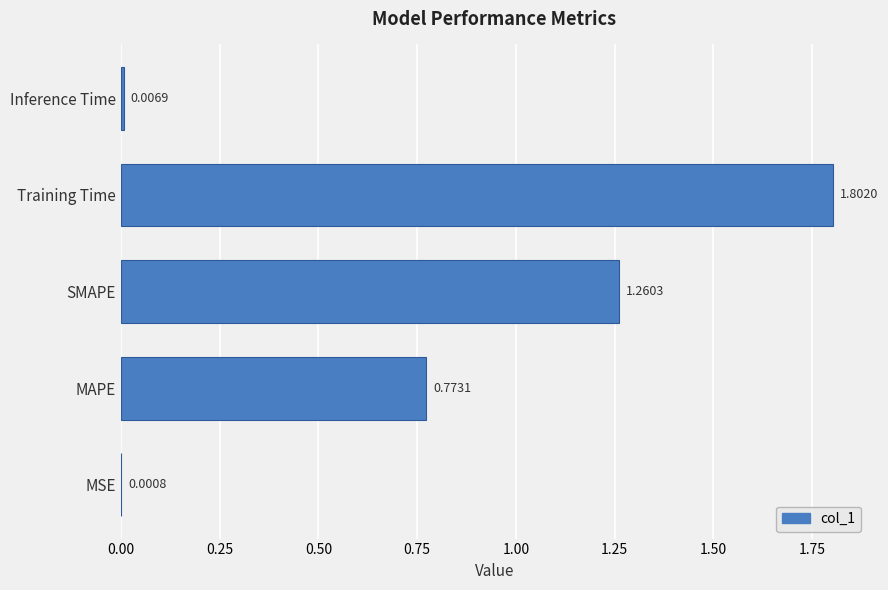

What is the sum of all values?

3.8